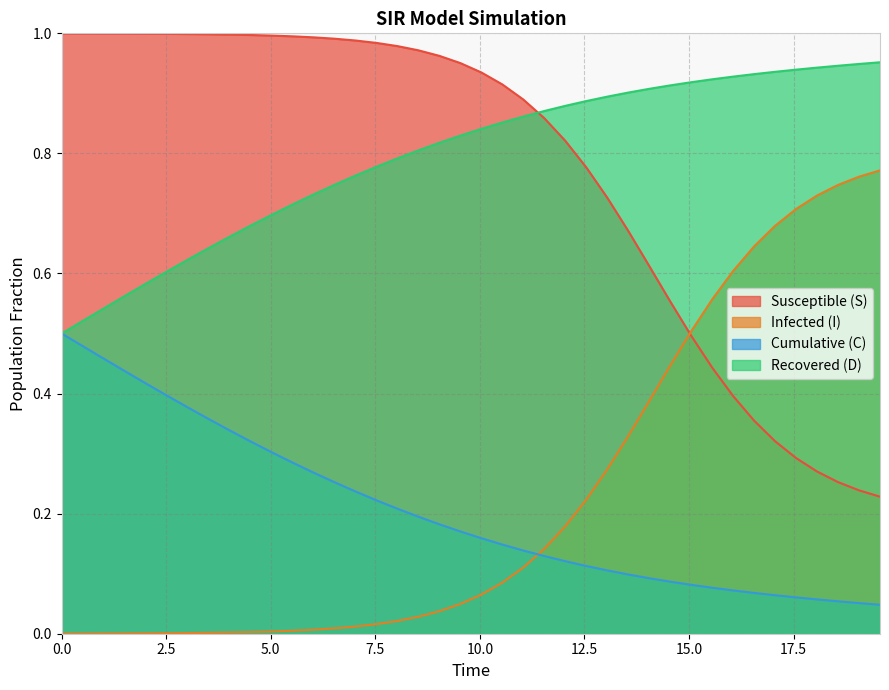

What is the difference between the maximum and minimum values in the I series?

0.8